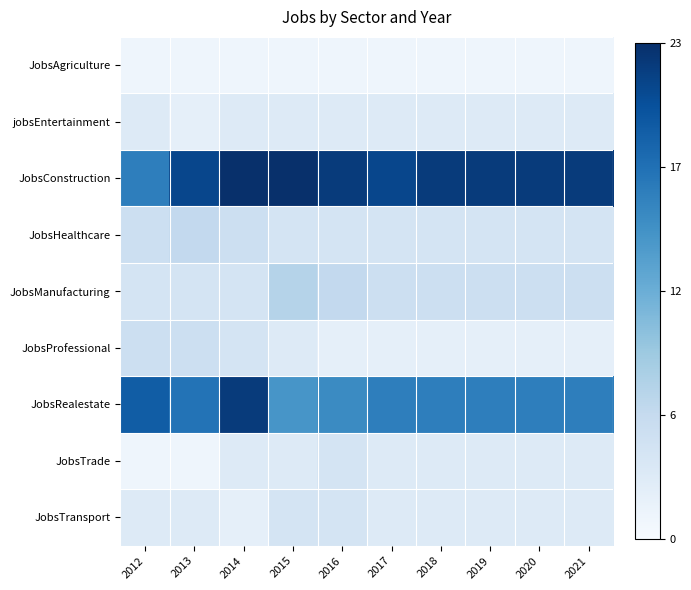

At which category does the chart reach its peak across all series?

2014